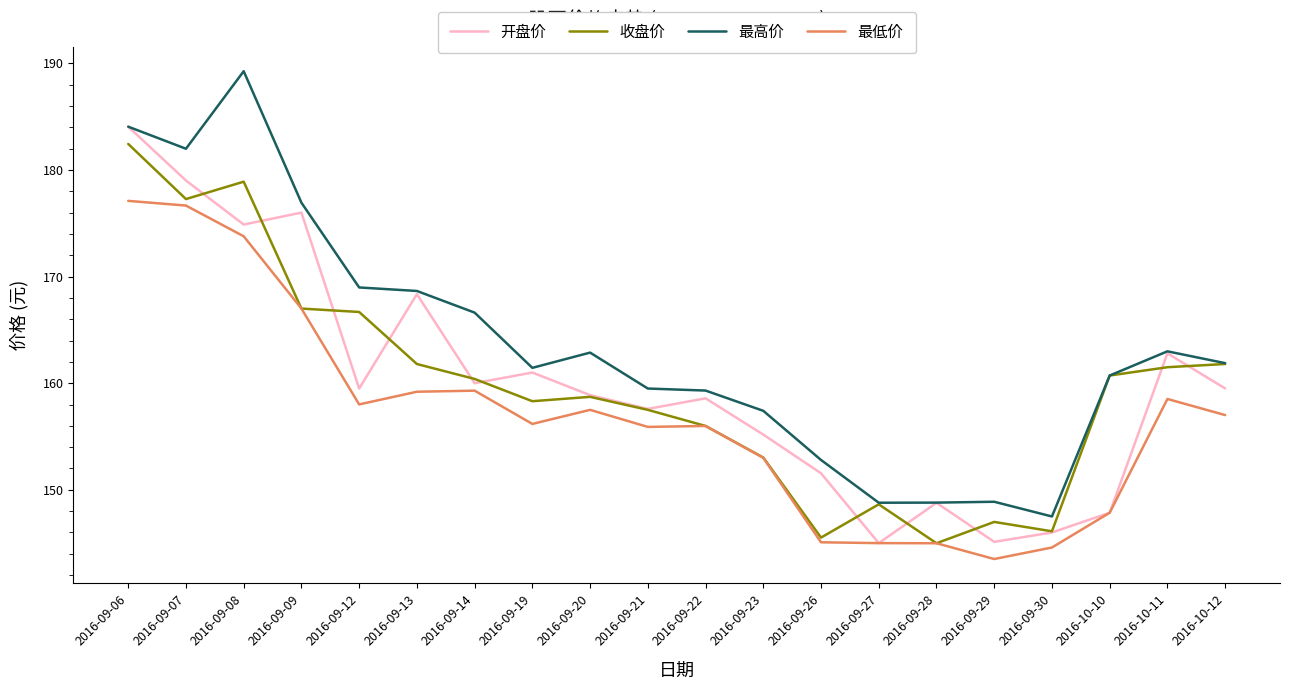

What is the difference between the second highest and minimum values in the 收盘价 series?

33.9